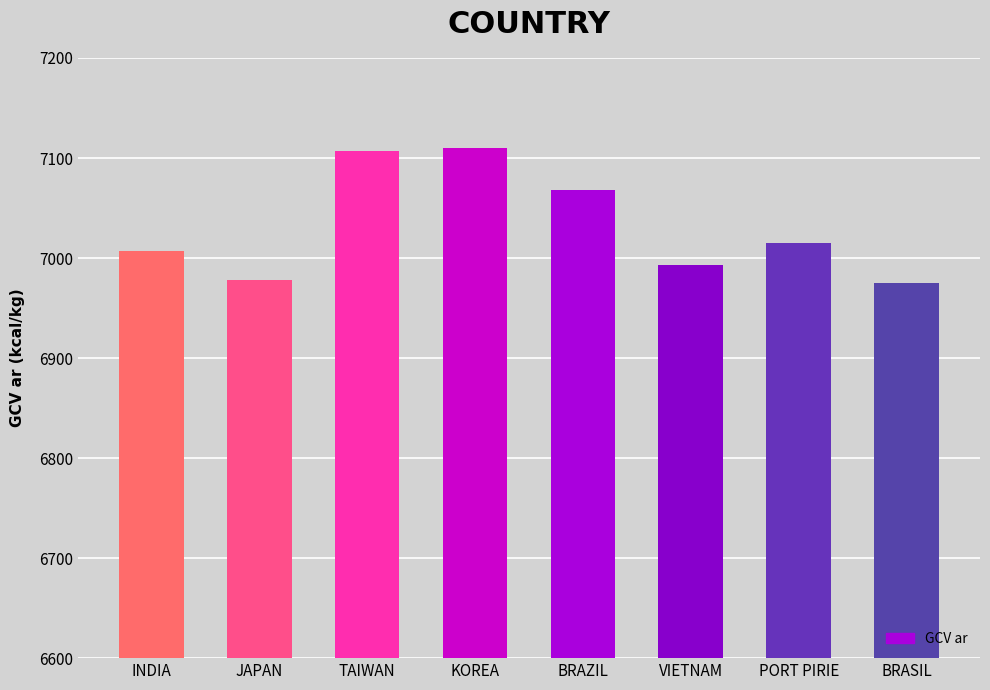

What is the value of the 6th bar from the left?

6993